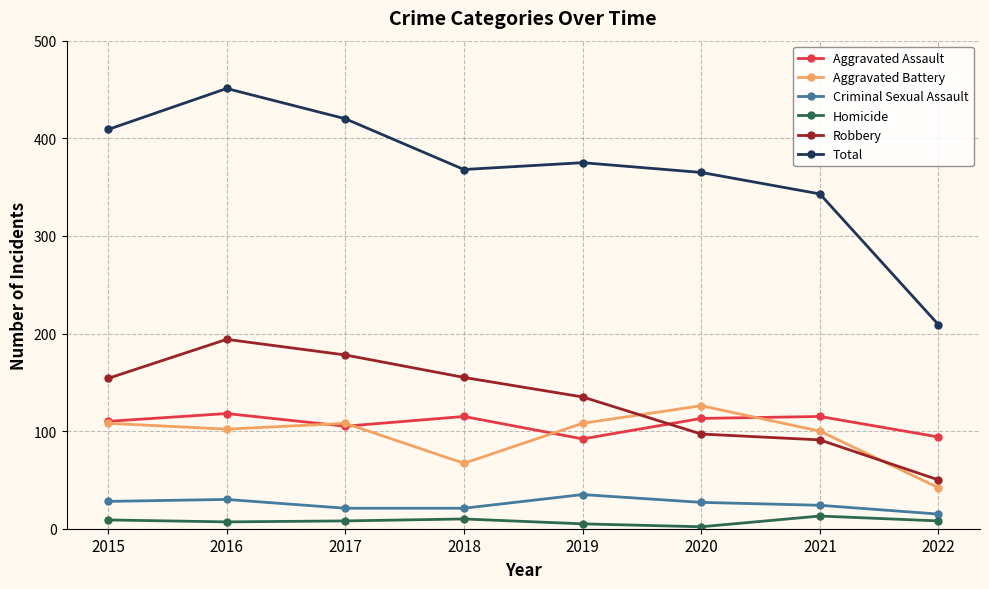

At which category does Total reach its first local peak?

2016